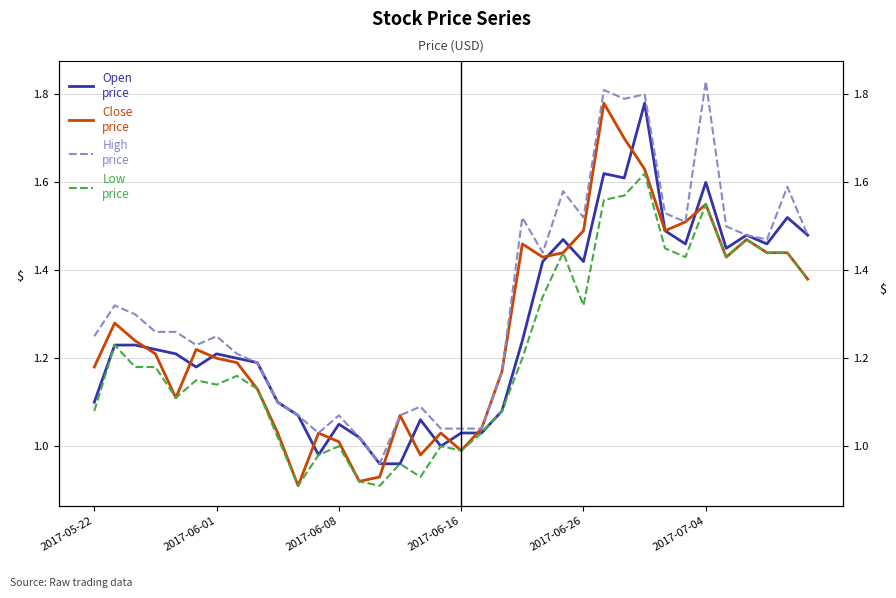

At which category is the sum across all series the highest?

27